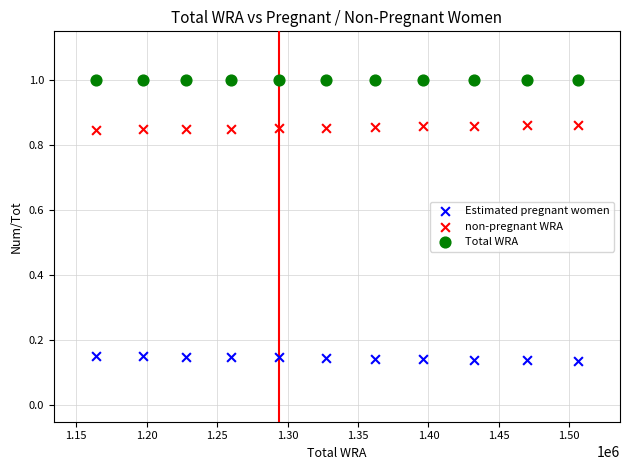

Which series contains the lowest Y value?

Estimated pregnant women